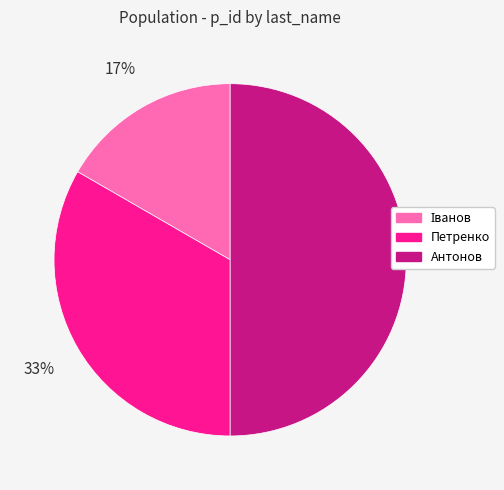

How many segments does this pie chart have?

3